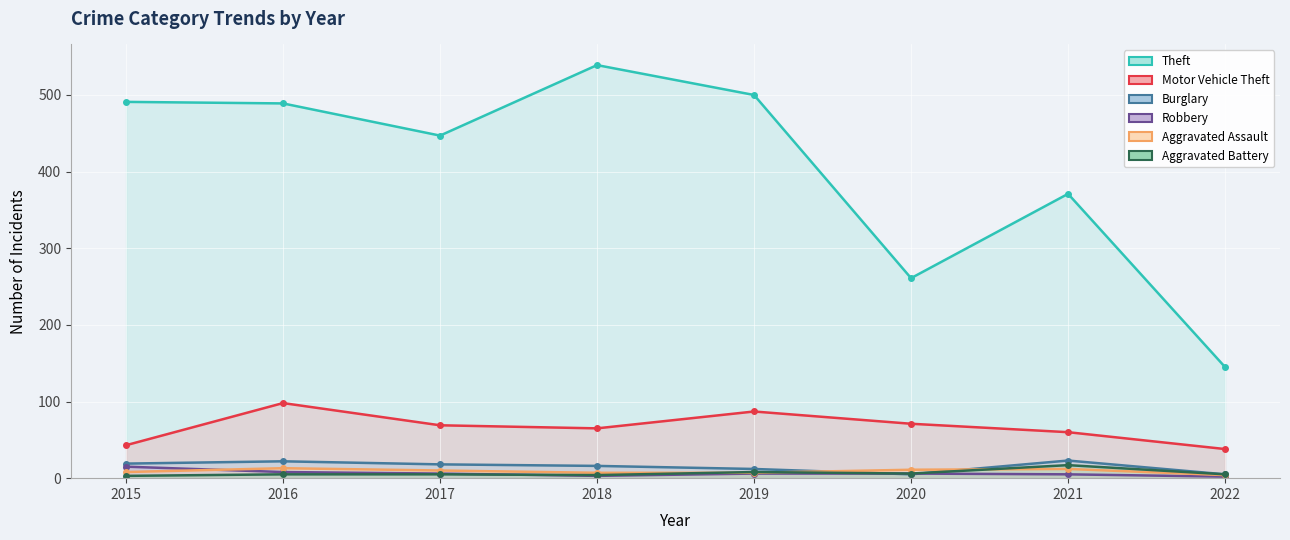

The value of Motor Vehicle Theft at 2016 is 98. True or false?

True